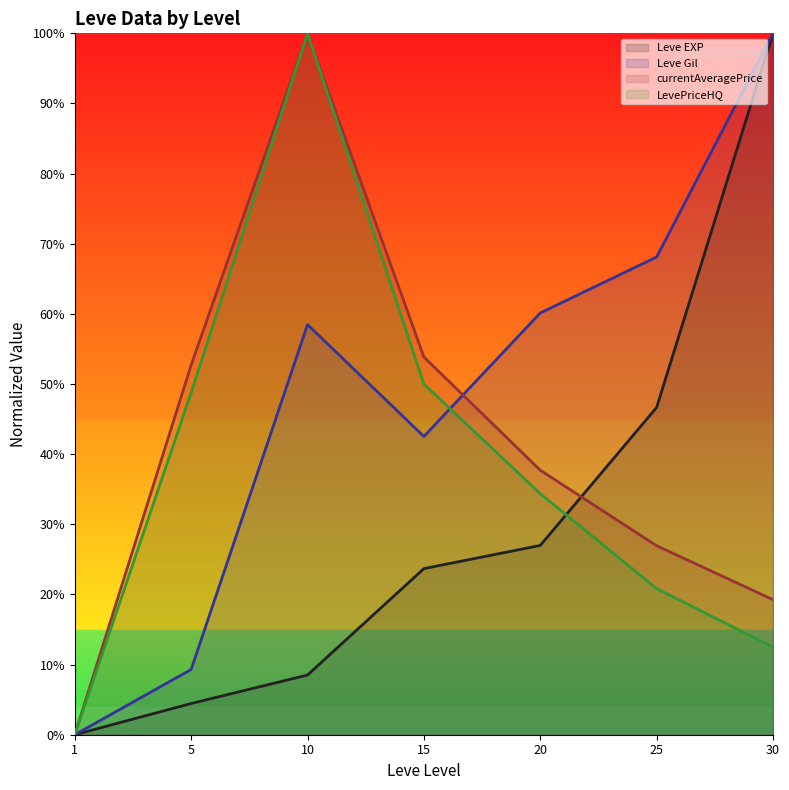

True or false: LevePriceHQ and Leve EXP cross at least once.

True